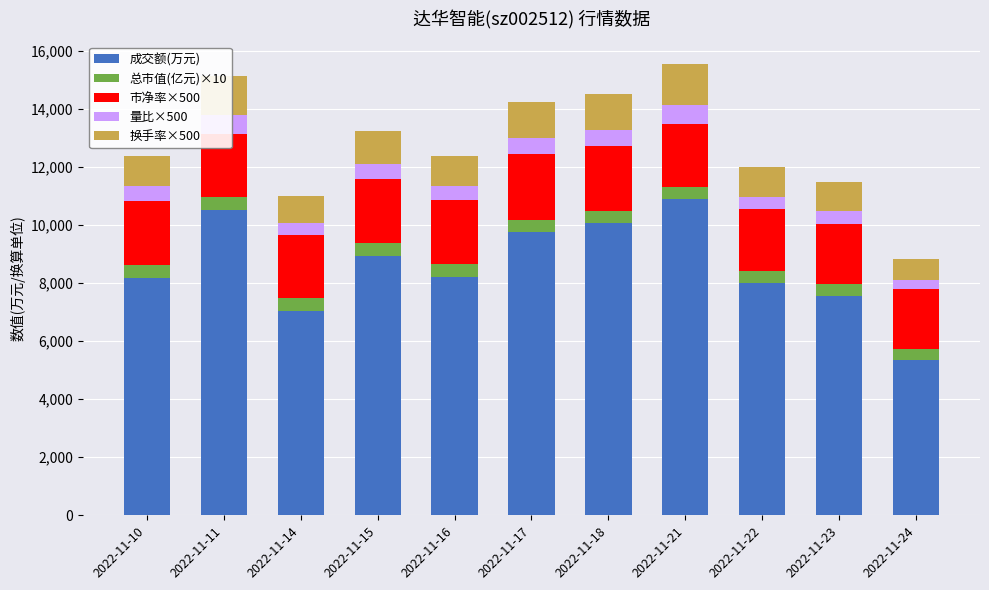

At how many categories does at least one series exceed 4908?

11